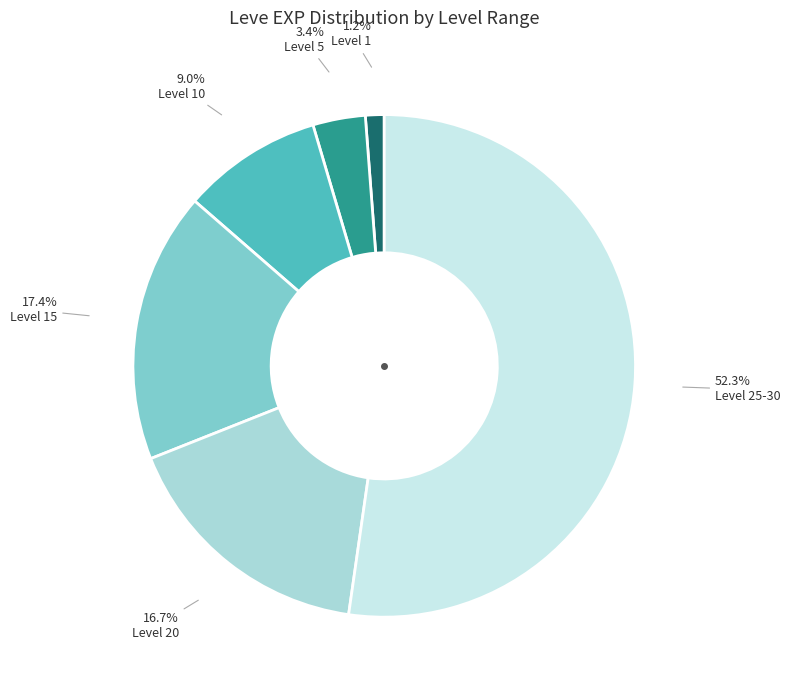

How many segments does this pie chart have?

6